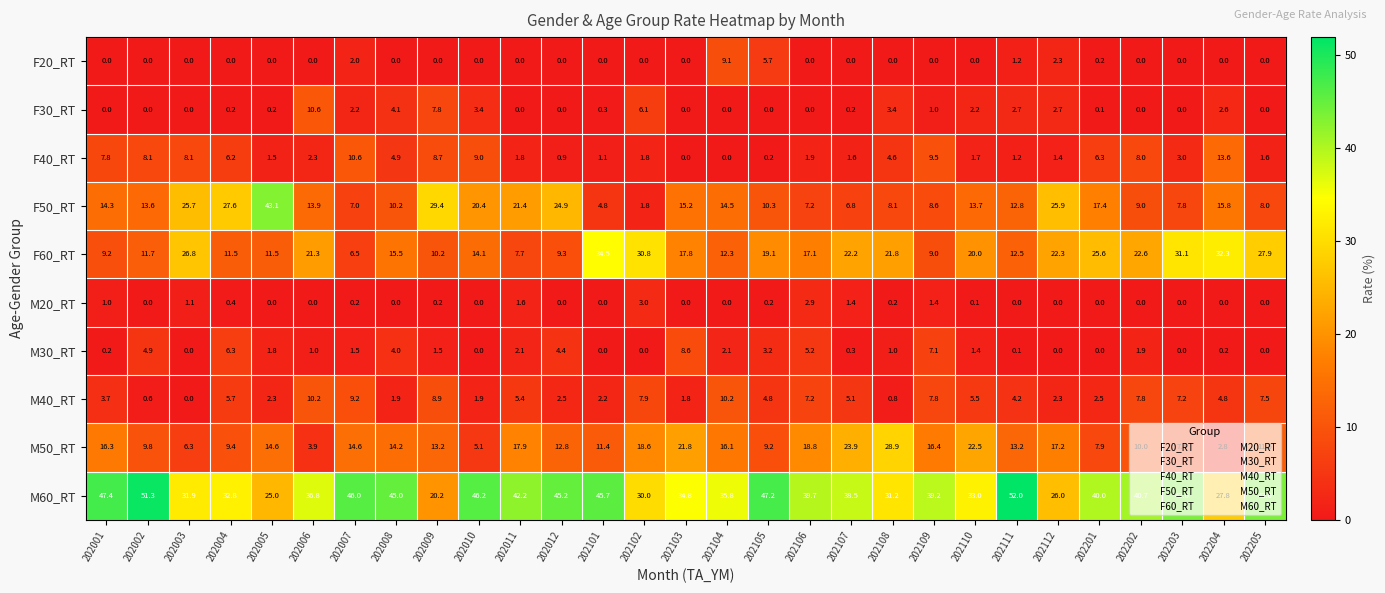

Between 202103 and 202201, which series saw the biggest shift?

M50_RT